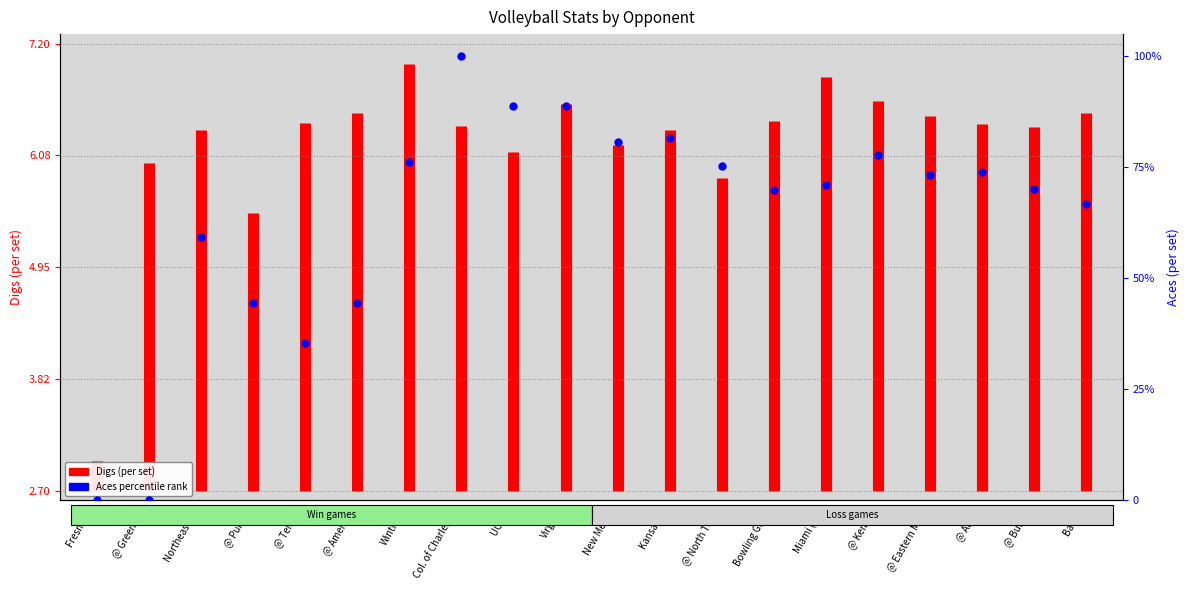

What is the change in value from New Mexico to Kansas St.?

+0.7